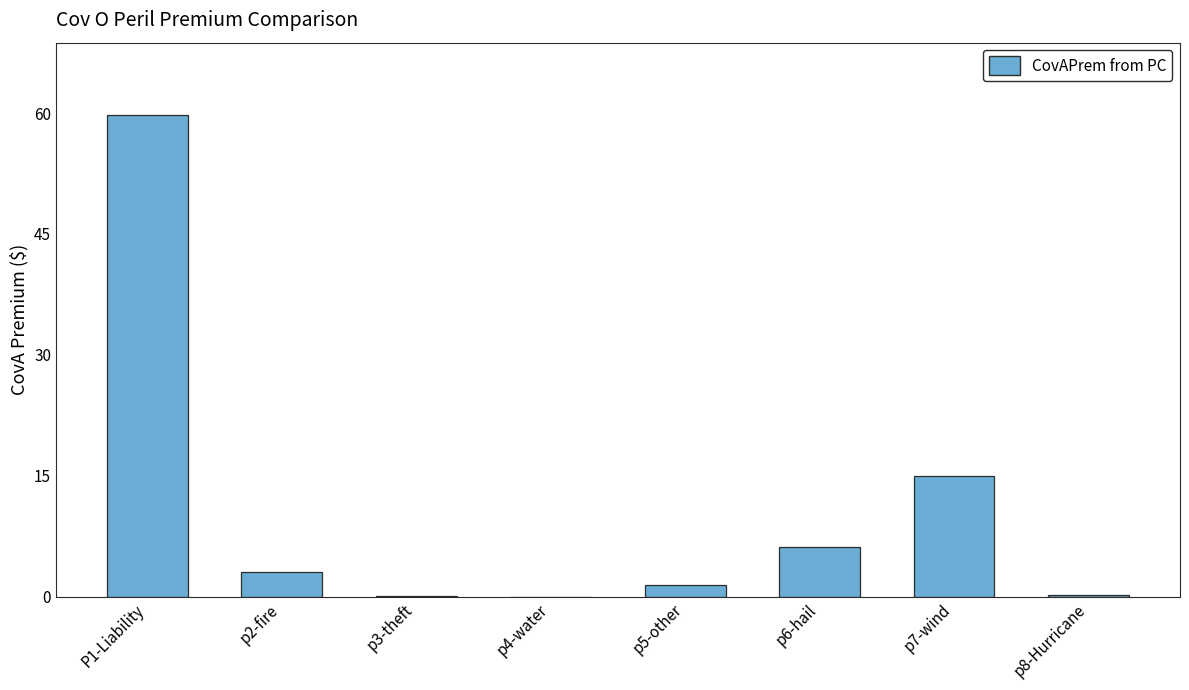

How many data points does each series have?

8